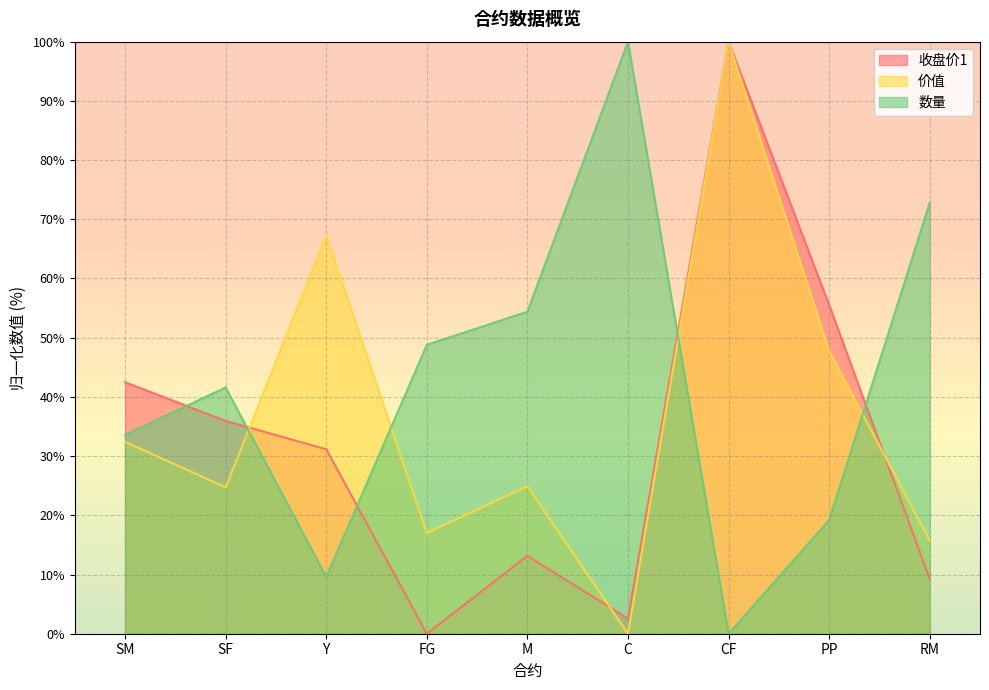

Which series has the widest spread of values?

收盘价1